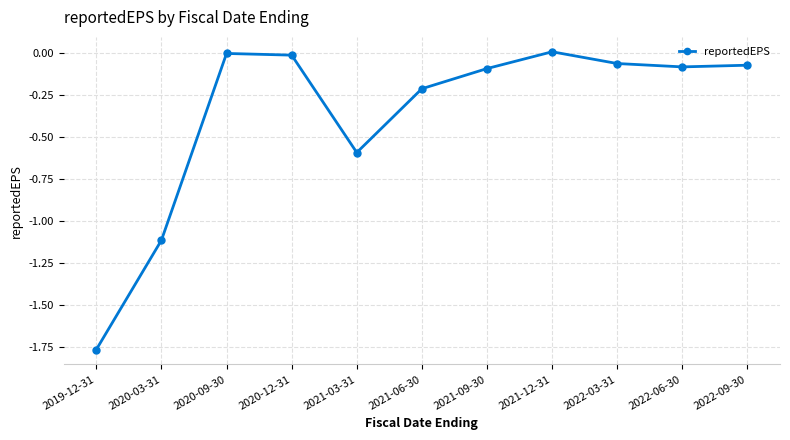

What is the difference between the maximum and minimum values?

1.8